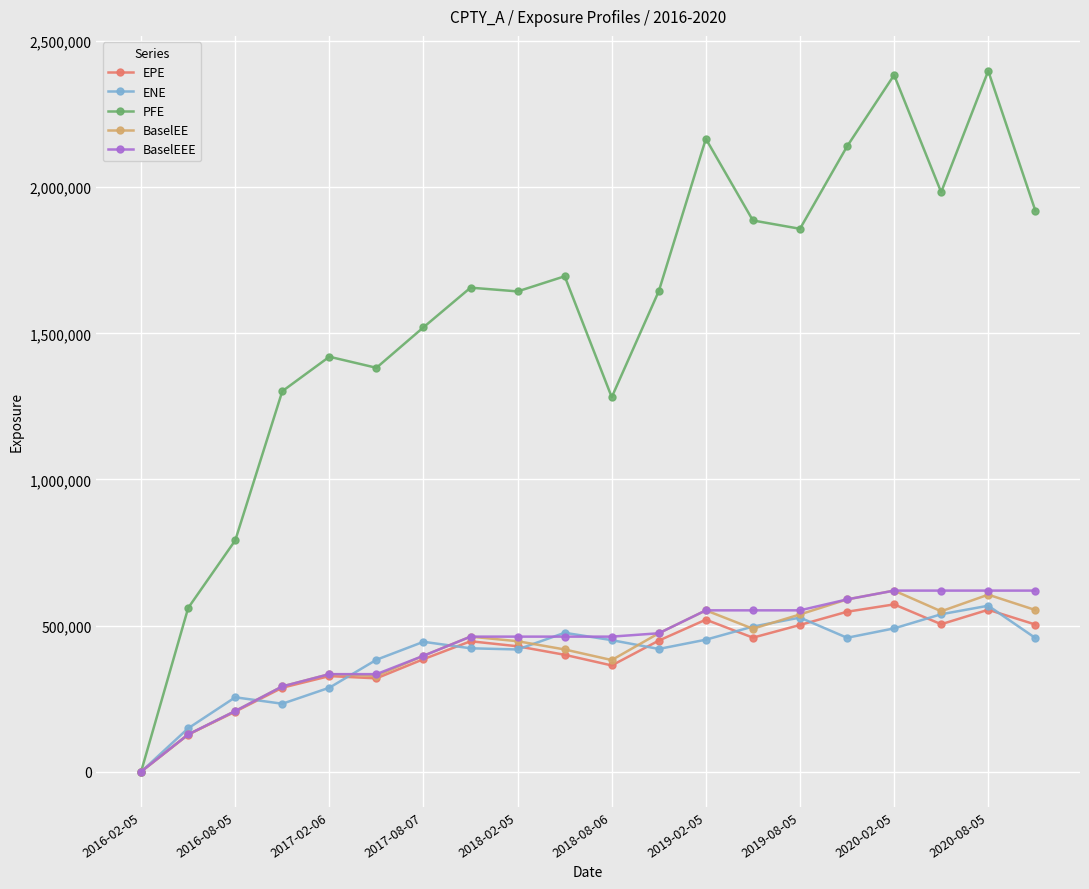

What is the value of the BaselEEE point at the 12th from the left?

473888.8